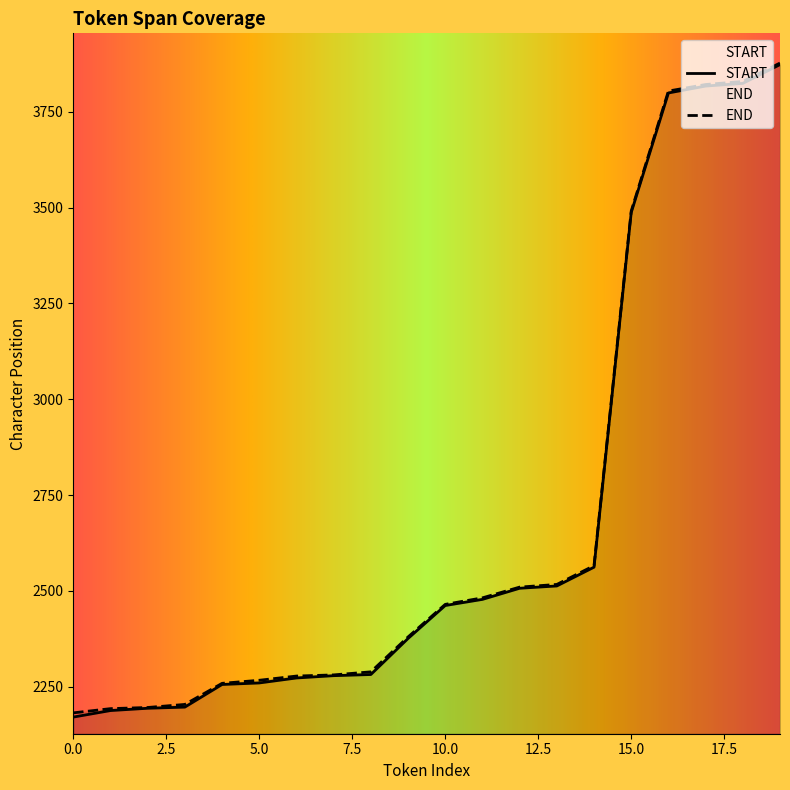

At how many categories does at least one series exceed 2783?

5